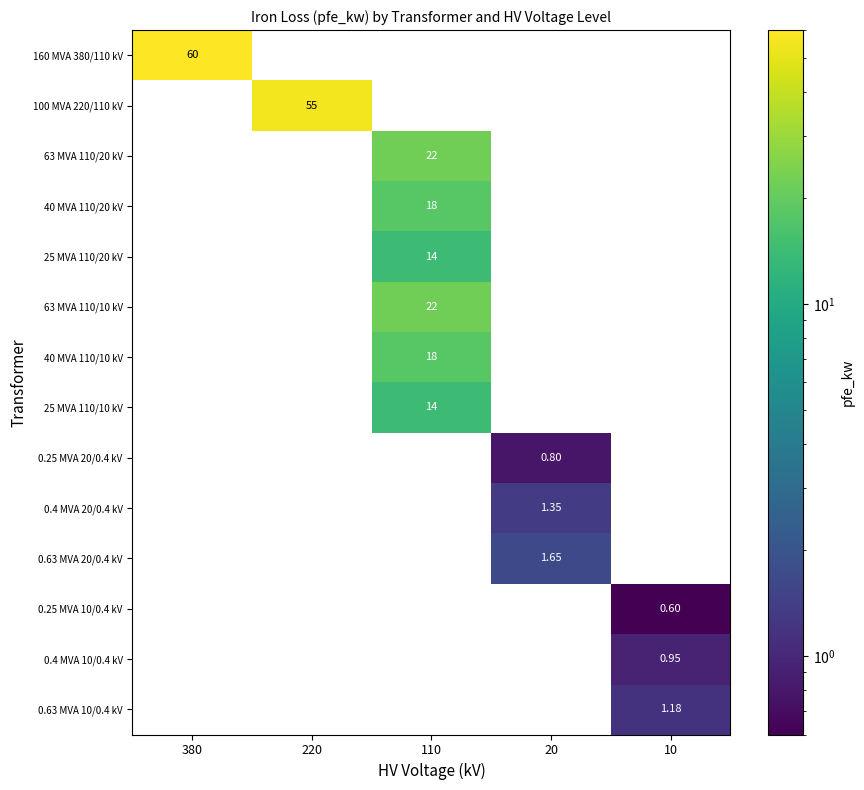

List the labels in order of 40 MVA 110/10 kV value, largest first.

110, 380, 220, 20, 10